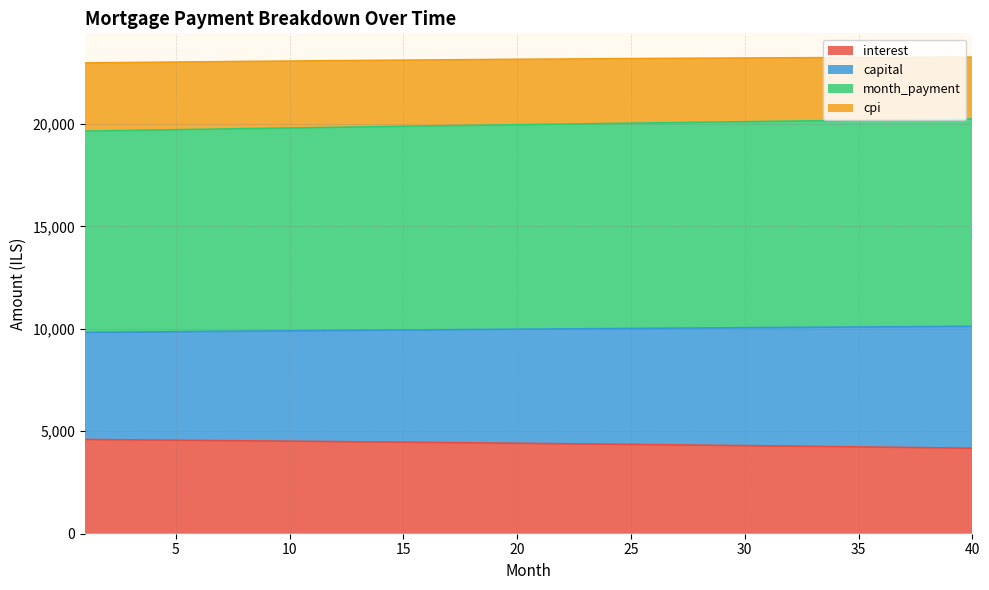

What is the value of the month_payment point at the 6th from the left?

19734.7